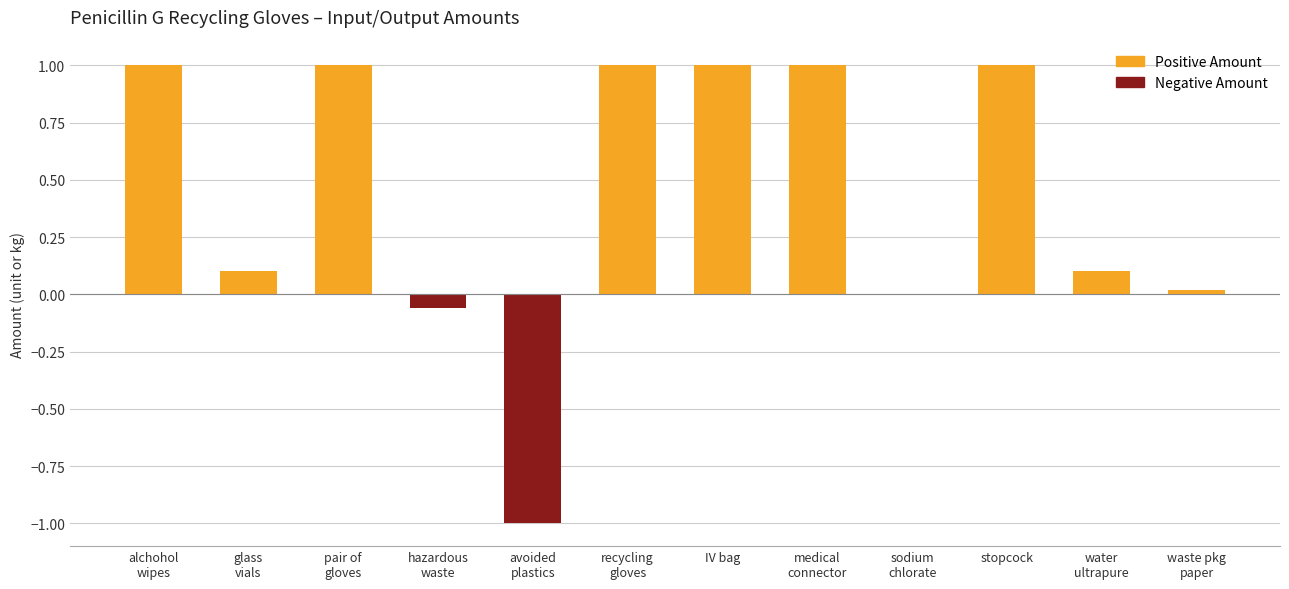

True or false: the data shows 1.0 at IV bag.

True